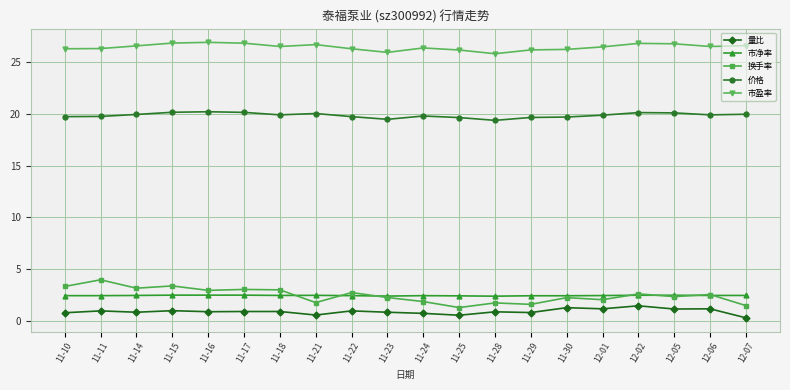

Between 11-28 and 12-06, which series saw the biggest shift?

换手率